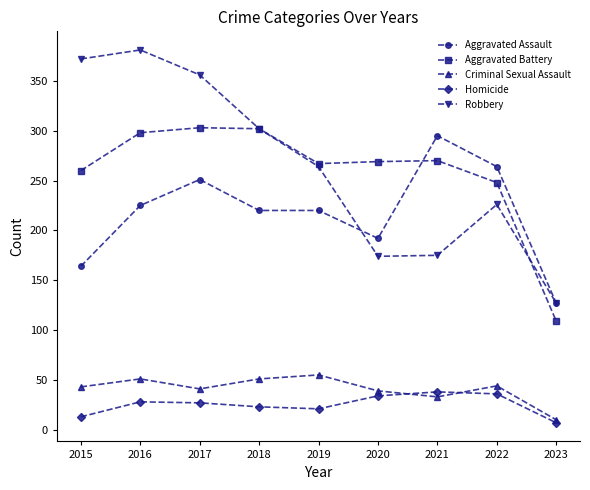

What is the approximate value of Aggravated Battery at 2020, to the nearest 10?

270